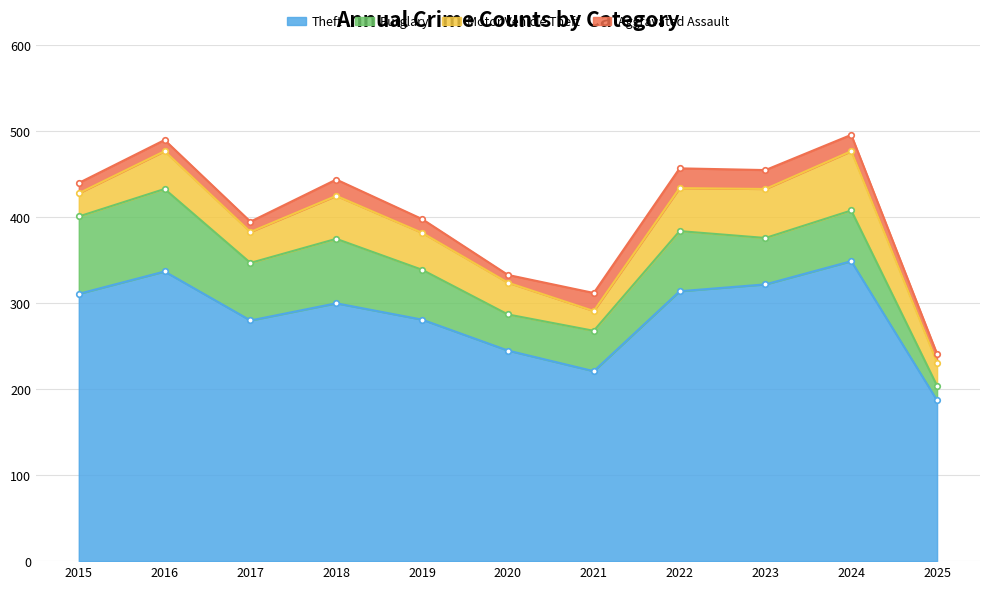

Rank the series by their maximum value, from lowest to highest.

Aggravated Assault, Motor Vehicle Theft, Burglary, Theft